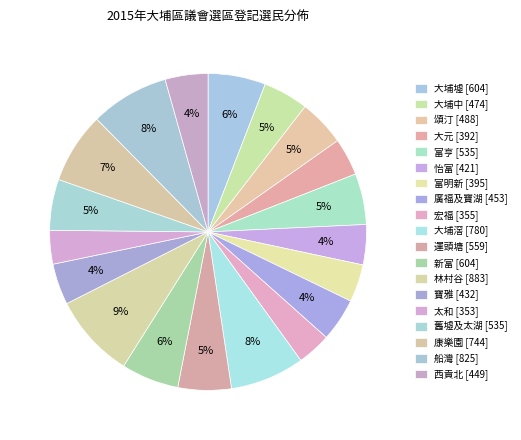

To the nearest percent, what is the combined percentage of 林村谷 [883] and 舊墟及太湖 [535]?

14%